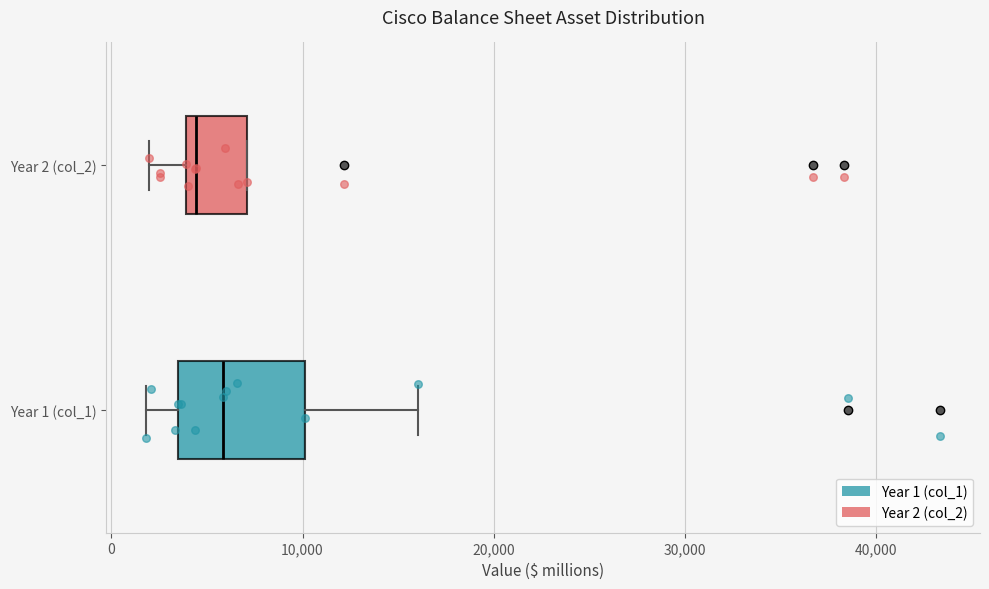

Which box is the widest, from its left edge to its right edge?

Year 1 (col_1)